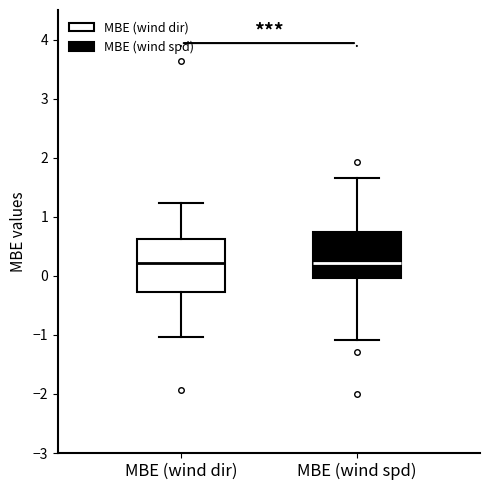

Where does the lower whisker of the box for MBE (wind dir) end on the y-axis? The values are not printed on the chart, so give them approximately, as read against the axis.

-1.0